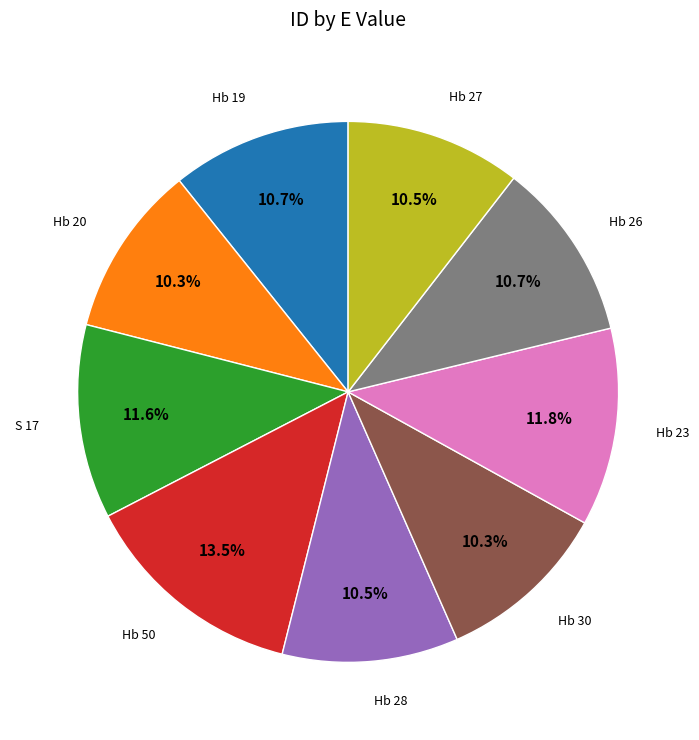

Is there any slice that represents more than half of the pie?

No